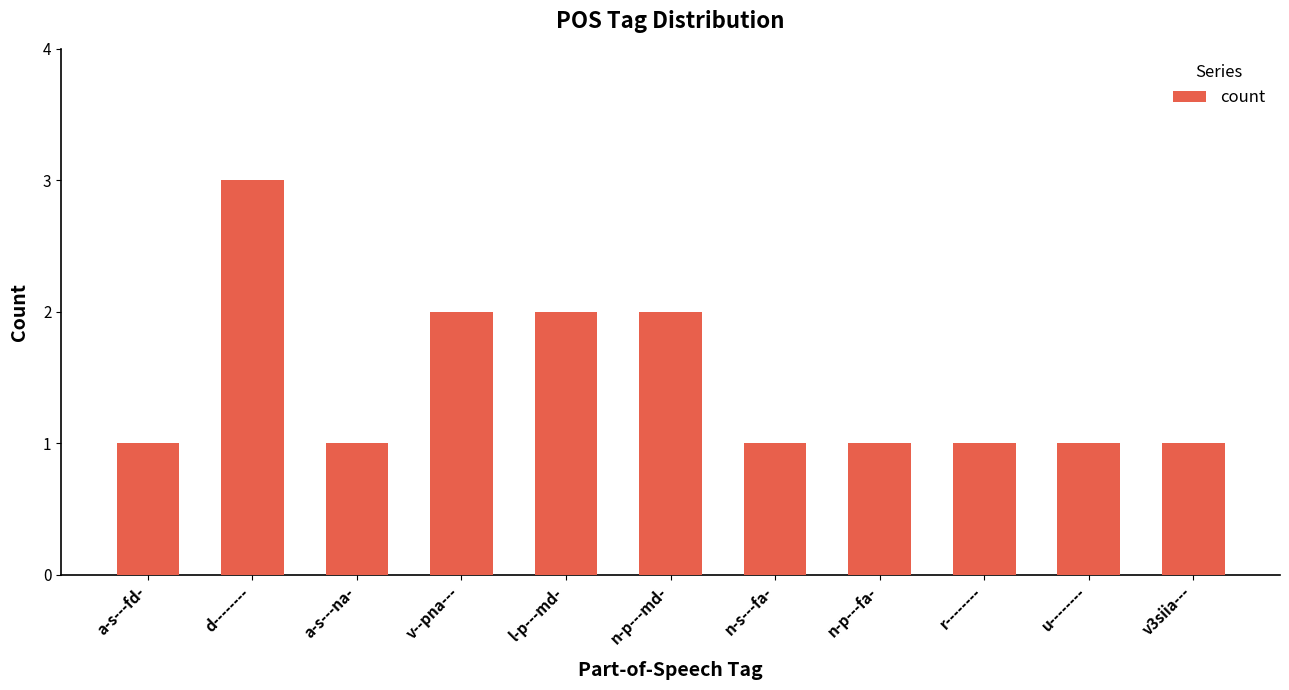

What is the change in value from n-p---md- to u--------?

-1